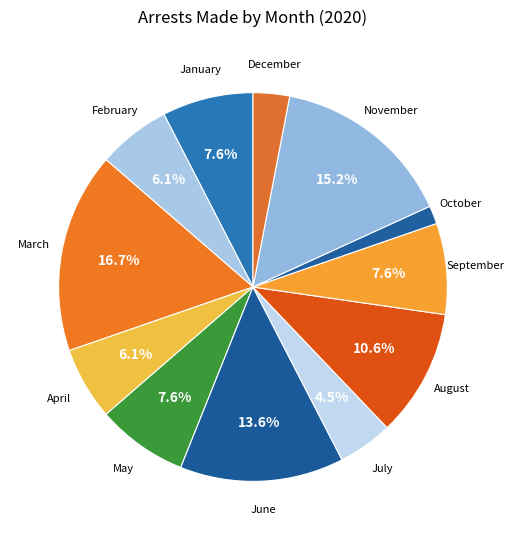

What percentage is NOT represented by November?

84.8%